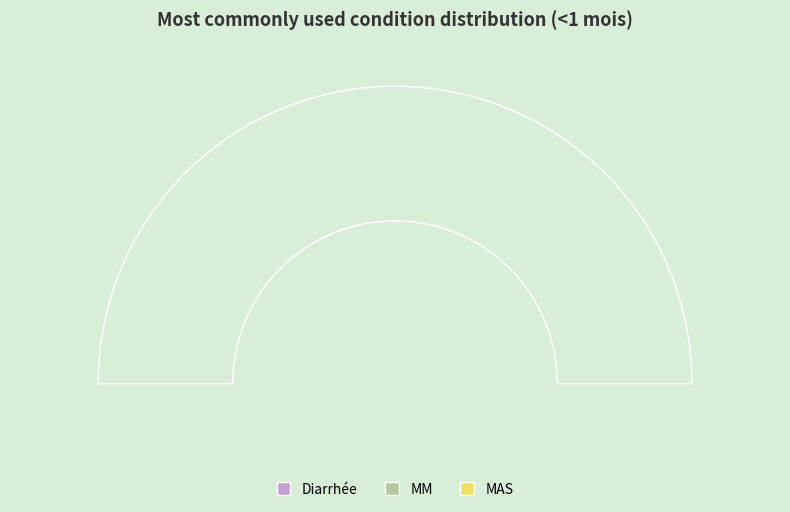

Count the number of slices in the pie.

4